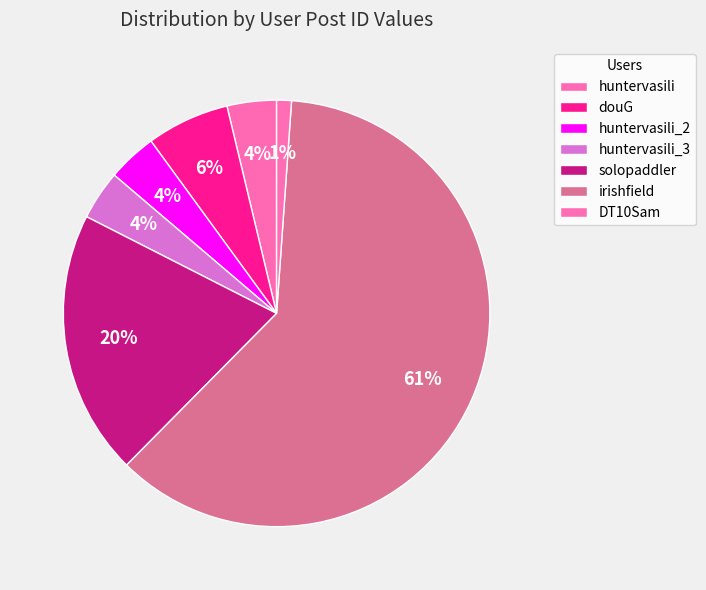

Which category accounts for the majority?

irishfield